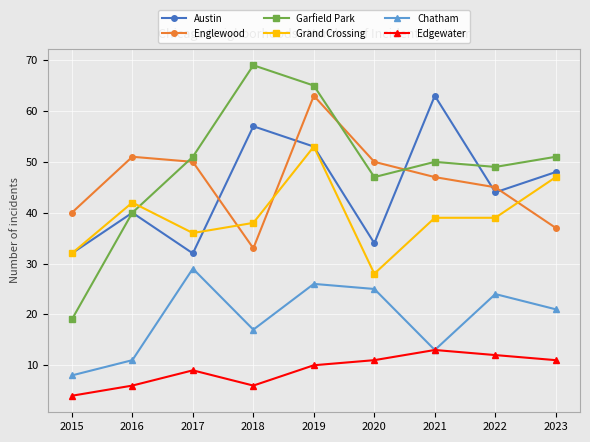

After their last crossing, which series has the higher values: Grand Crossing or Garfield Park?

Garfield Park